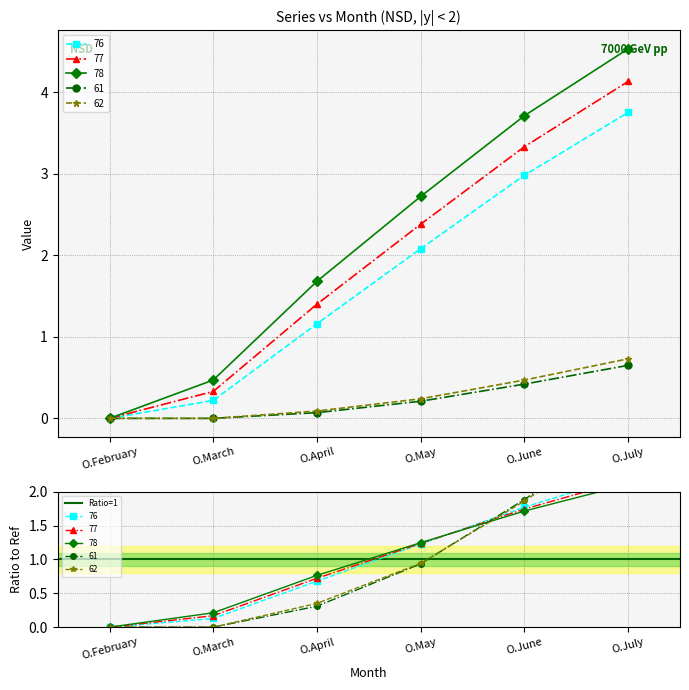

What are all the series names shown in the legend?

76, 77, 78, 61, 62